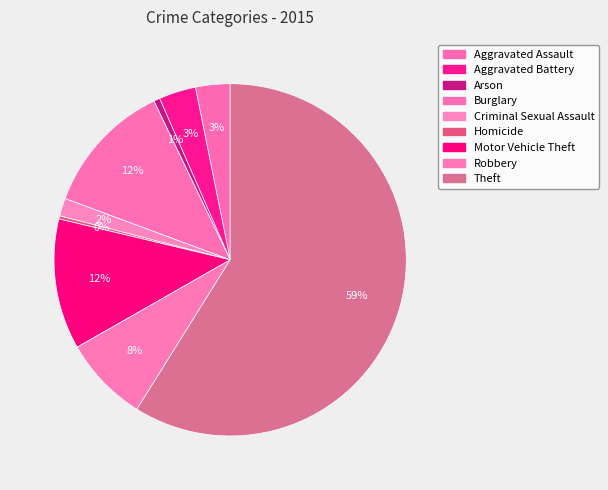

To the nearest percent, what is the difference between the Burglary and Aggravated Assault slice percentages?

9%